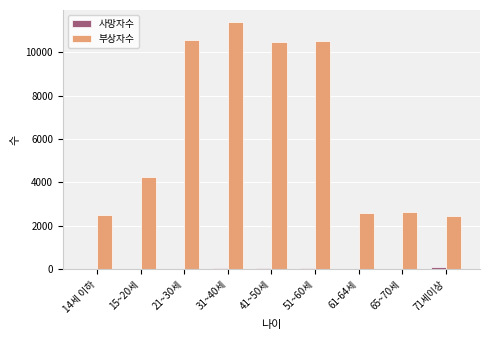

At which category is the sum across all series the highest?

31~40세